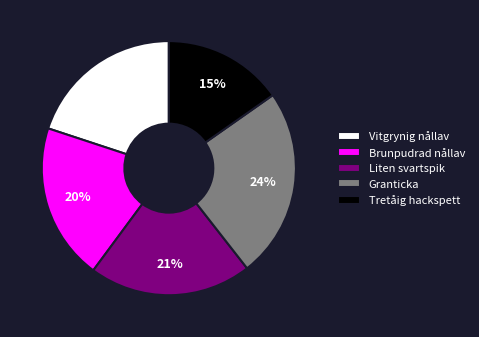

What percentage is the Brunpudrad nållav slice, to the nearest percent?

20%